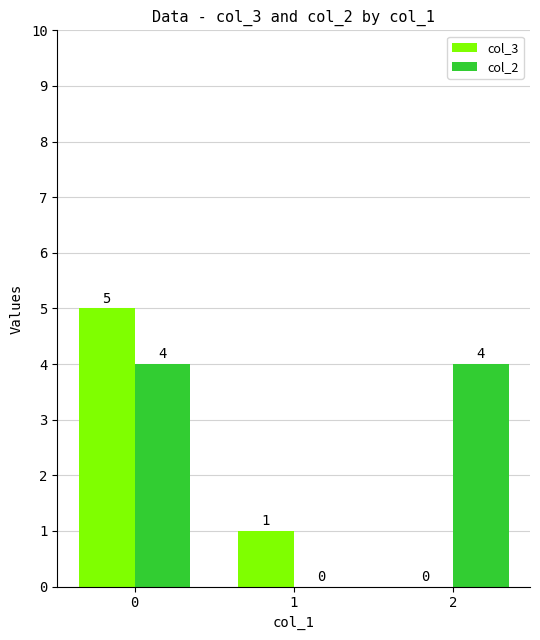

What is the difference between the col_2 values at 1 and 2?

4